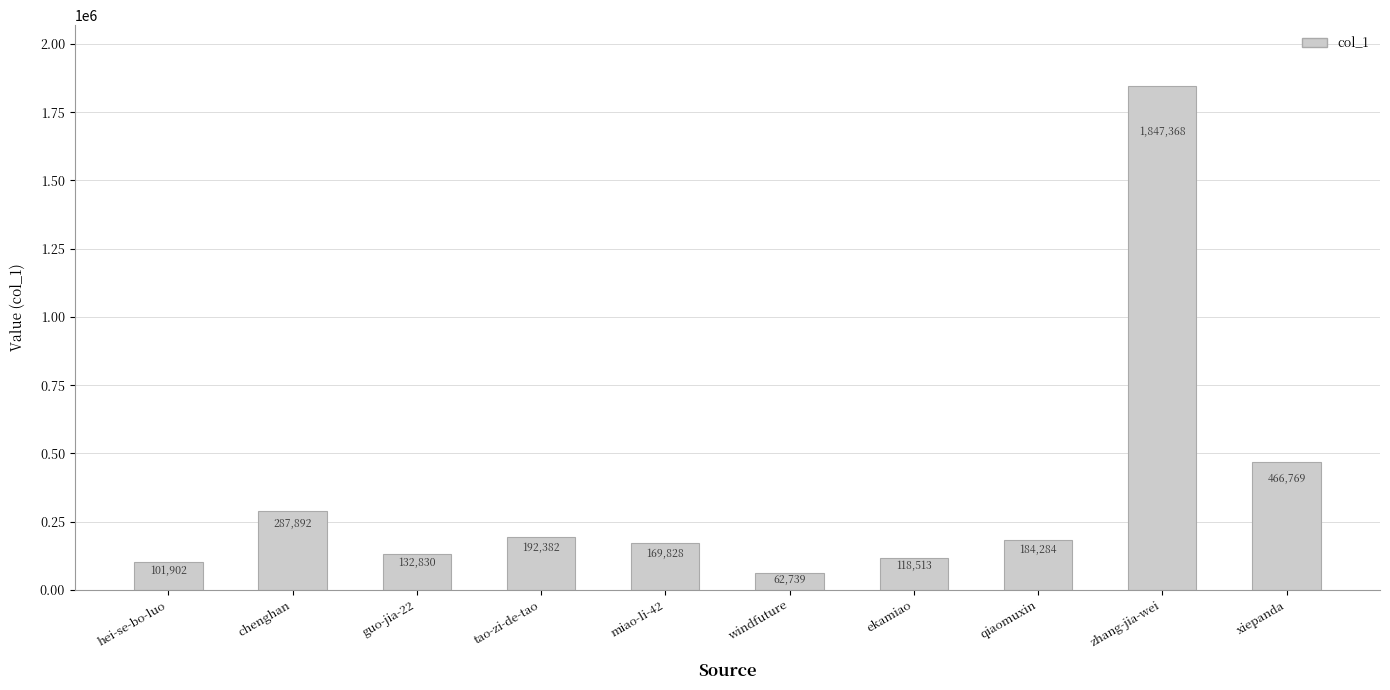

What is the approximate value at qiaomuxin?

184284